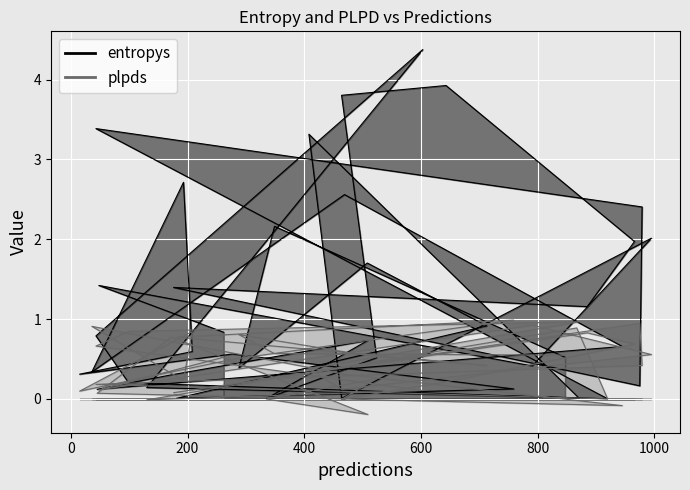

What value does the plpds series have at 277?

0.5